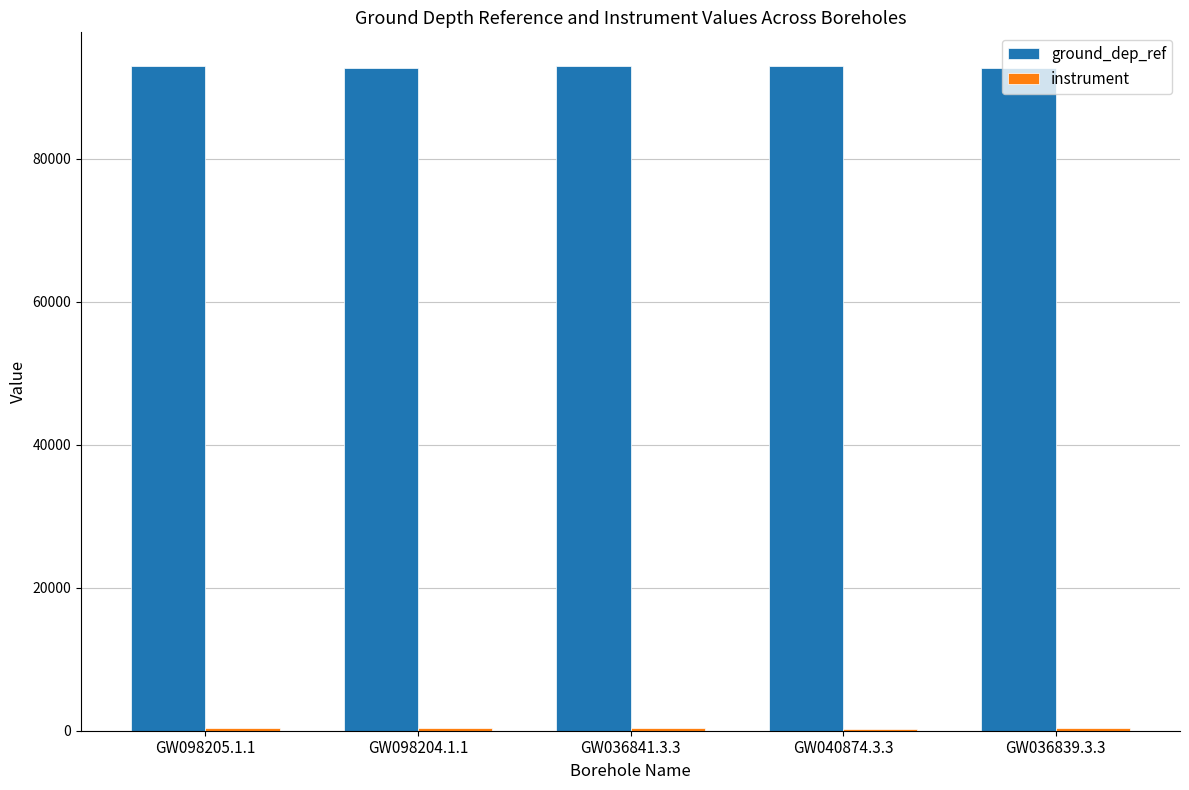

The value of ground_dep_ref at GW098205.1.1 is 93018. True or false?

True